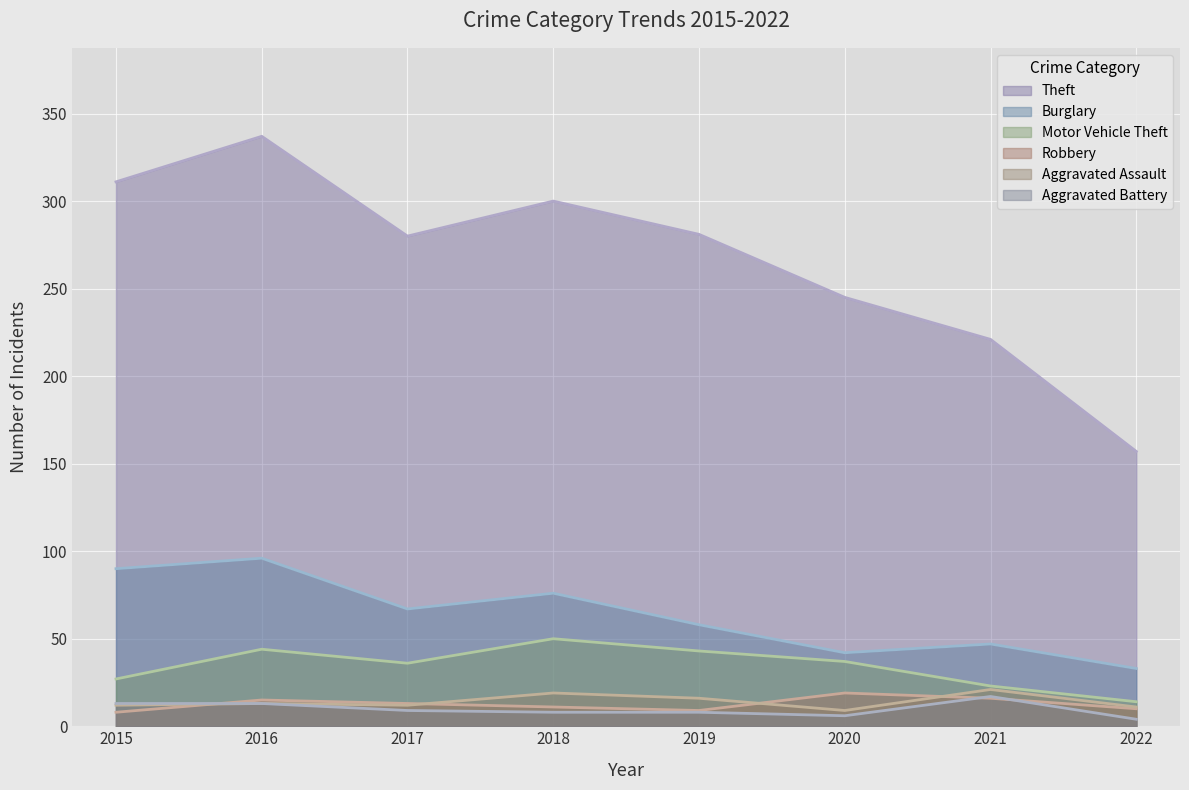

At which category does the chart reach its minimum across all series?

2022